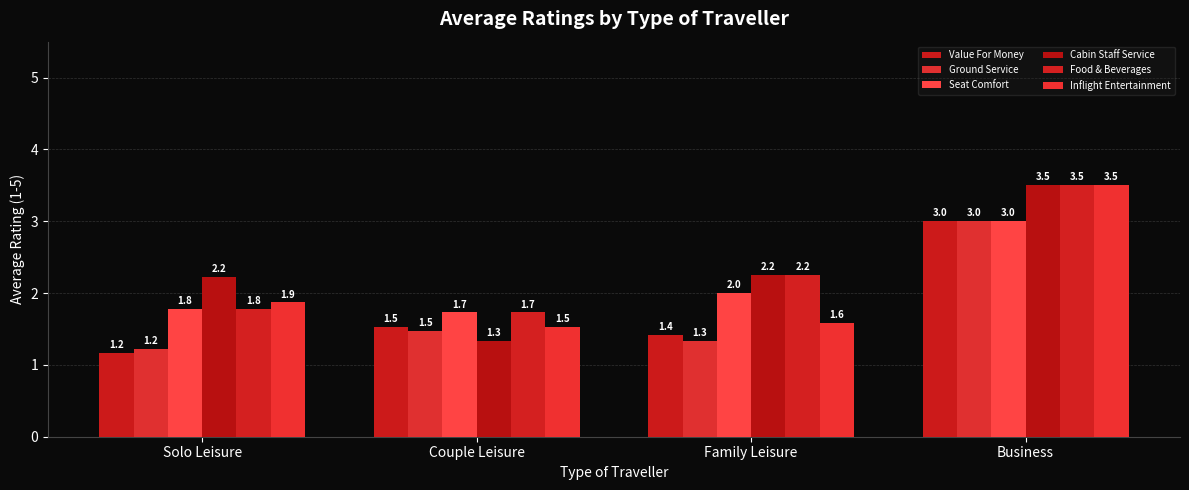

How many data points in Cabin Staff Service are above 2?

3